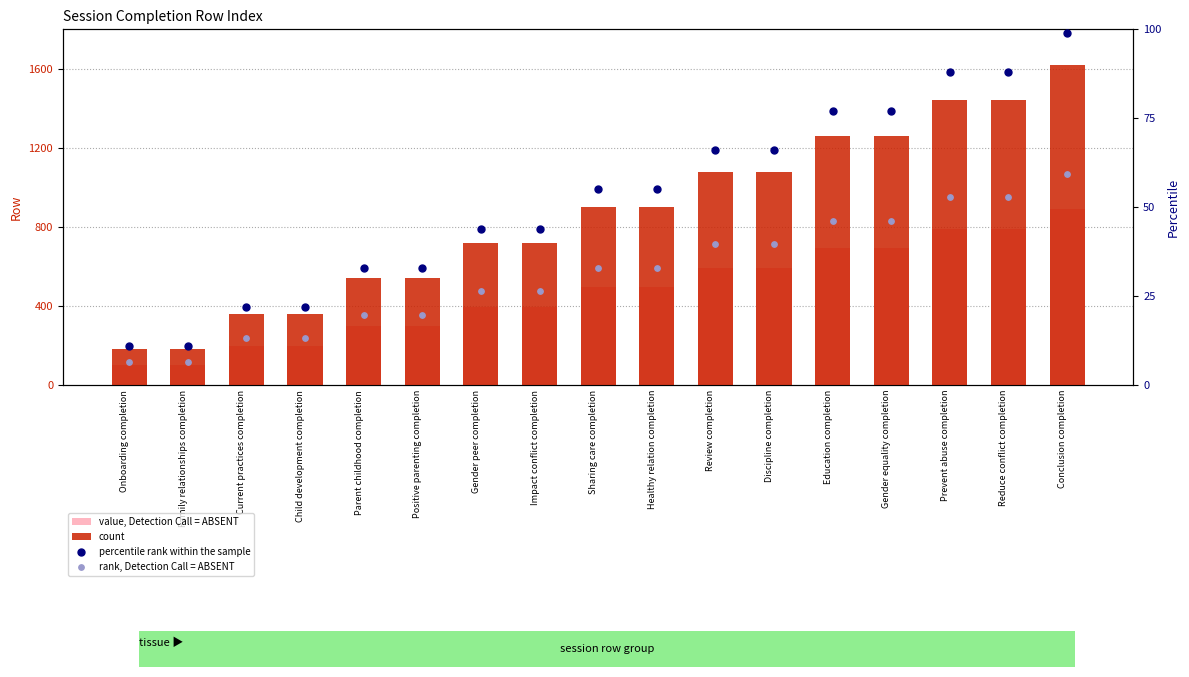

Which series contains the highest Y value?

count